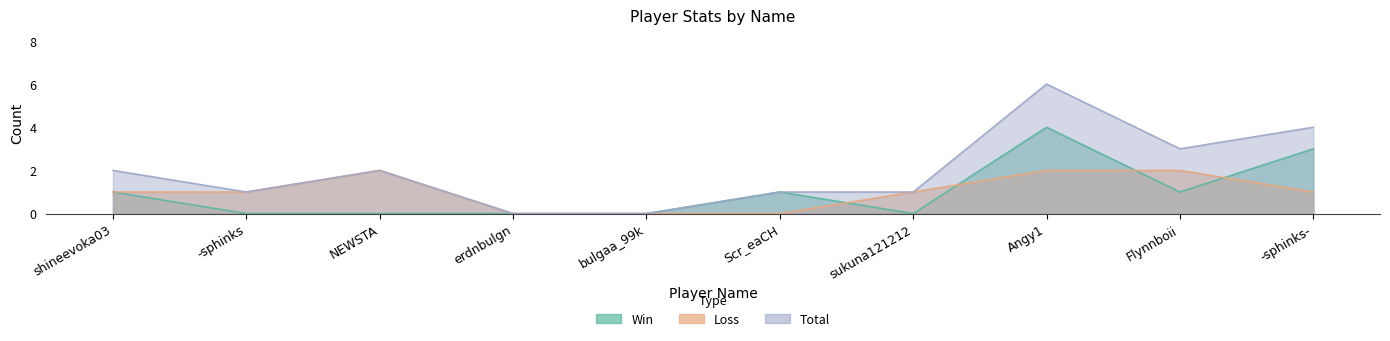

At how many categories does at least one series exceed 3?

2